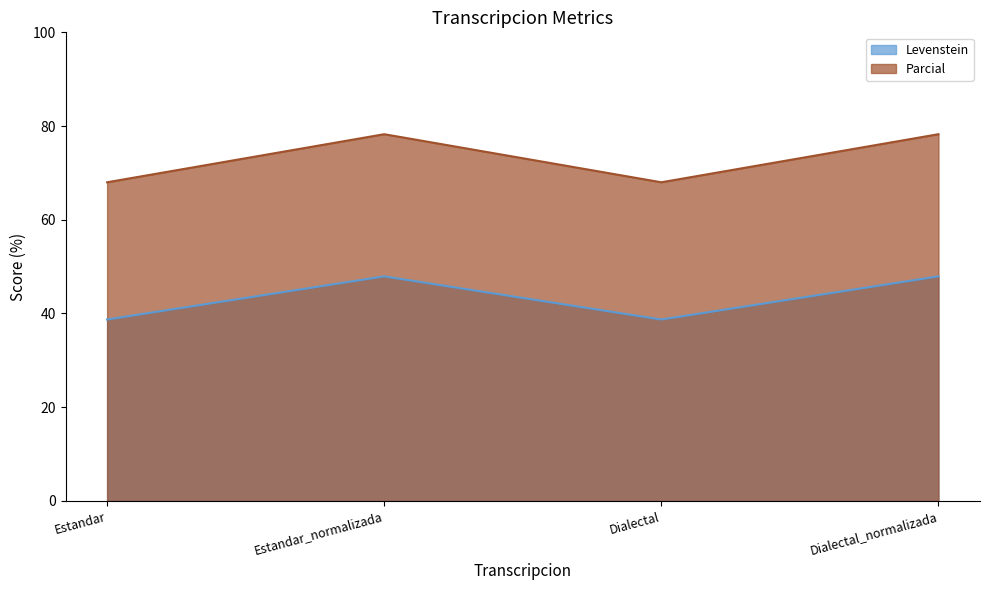

Does the chart have visible grid lines?

No